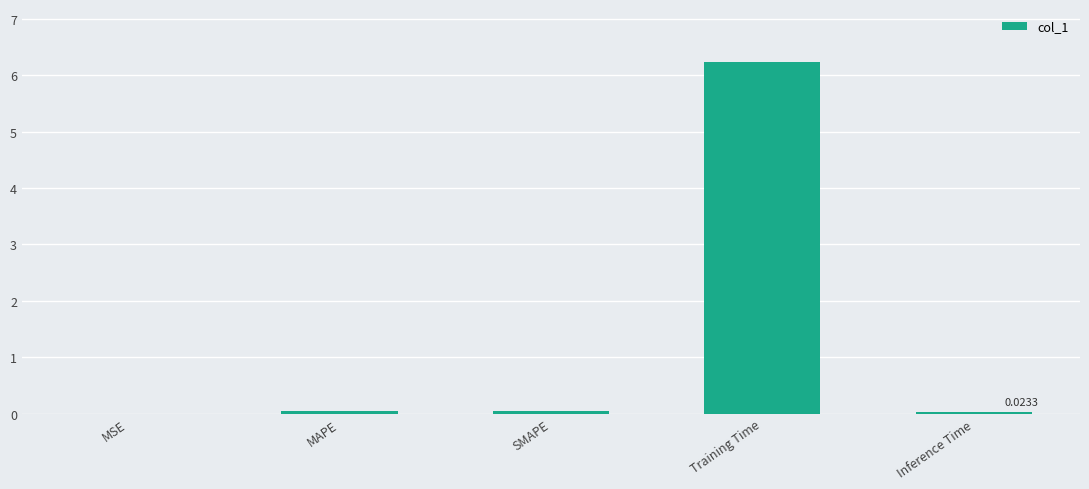

The chart shows a value of 0.0 at MAPE. True or false?

True